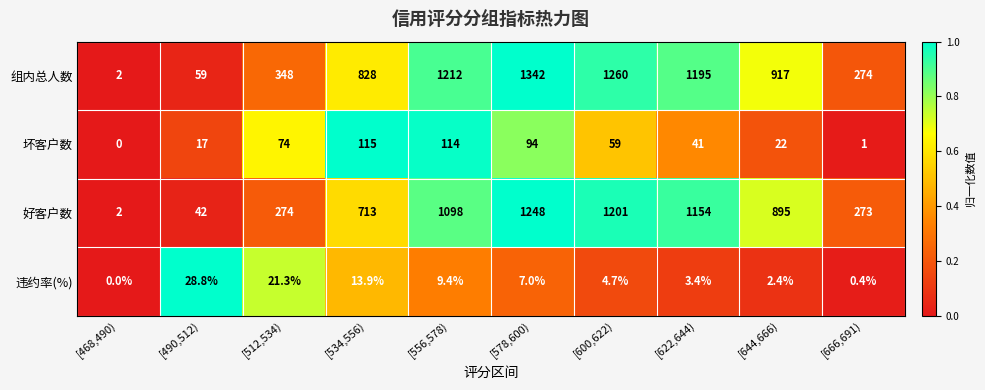

Rank the series at [556,578) from lowest to highest value.

违约率(%), 坏客户数, 好客户数, 组内总人数